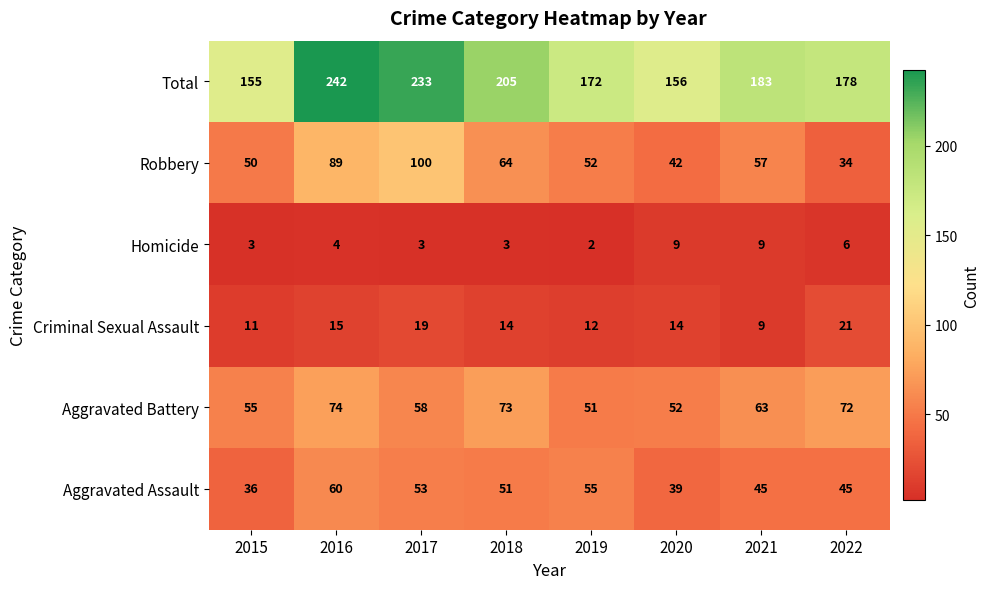

At which category is the sum across all series the highest?

2016